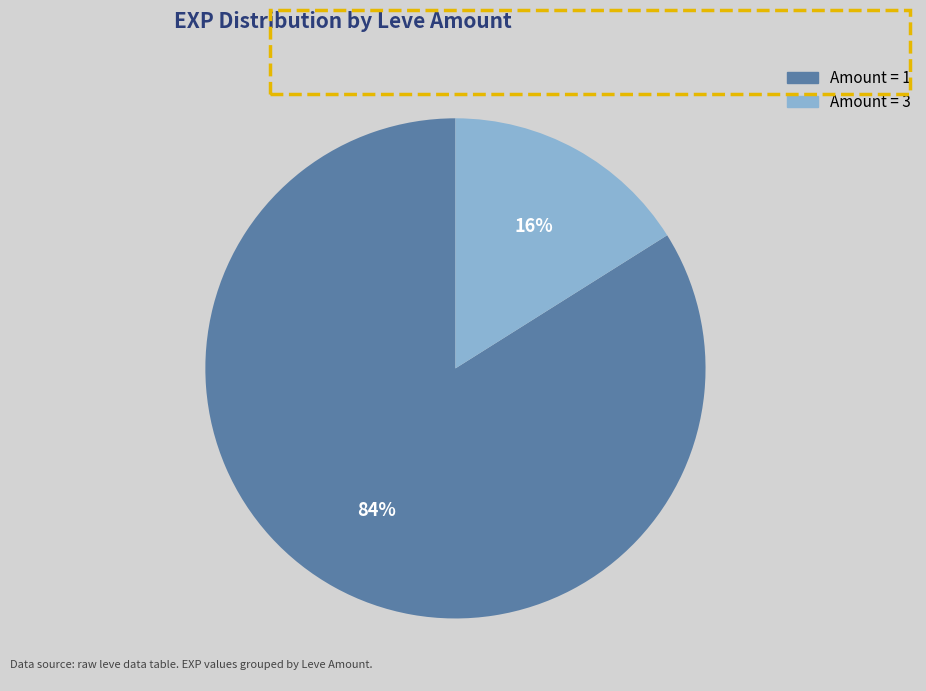

Does any single category account for the majority?

Yes